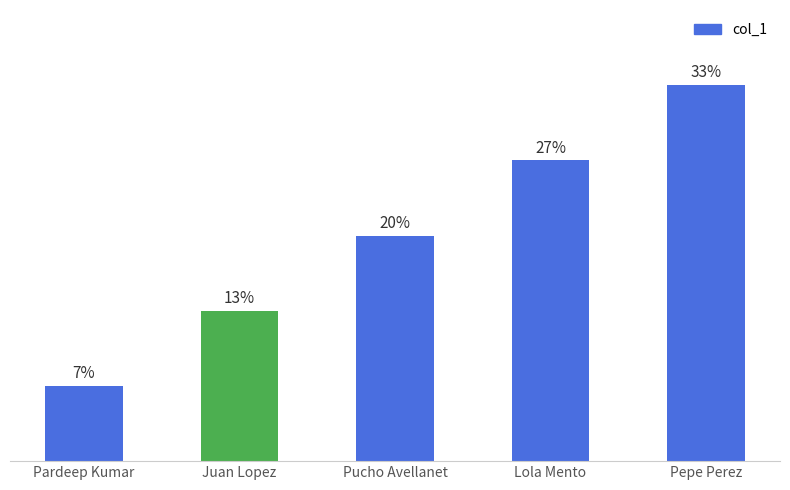

Does the chart contain any negative values?

No